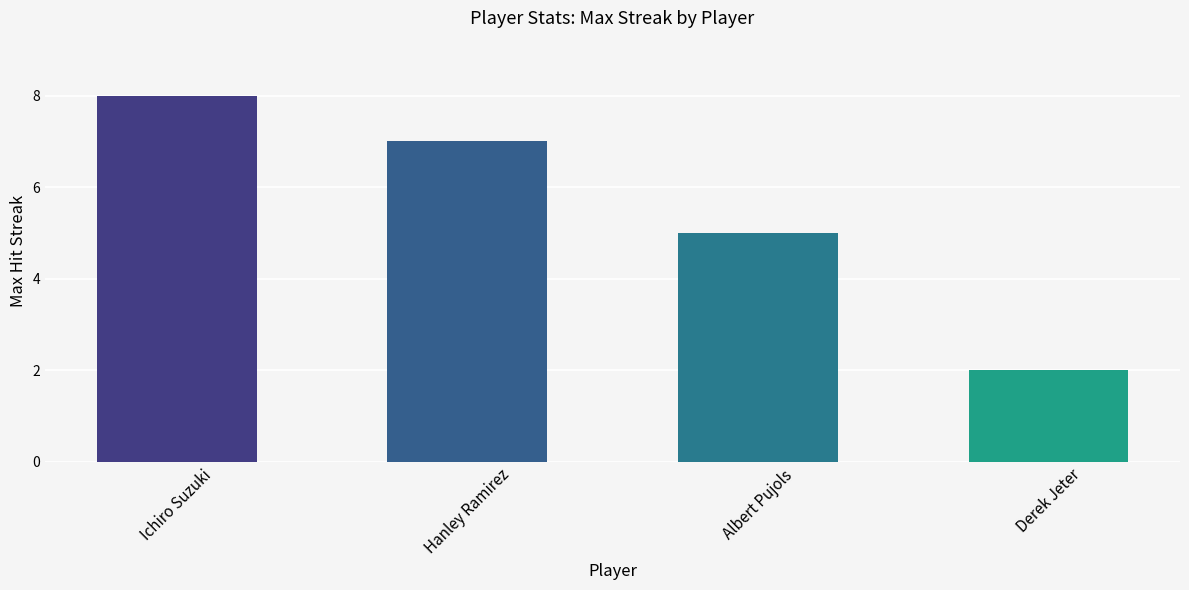

Rank the categories by value from highest to lowest.

Ichiro Suzuki, Hanley Ramirez, Albert Pujols, Derek Jeter